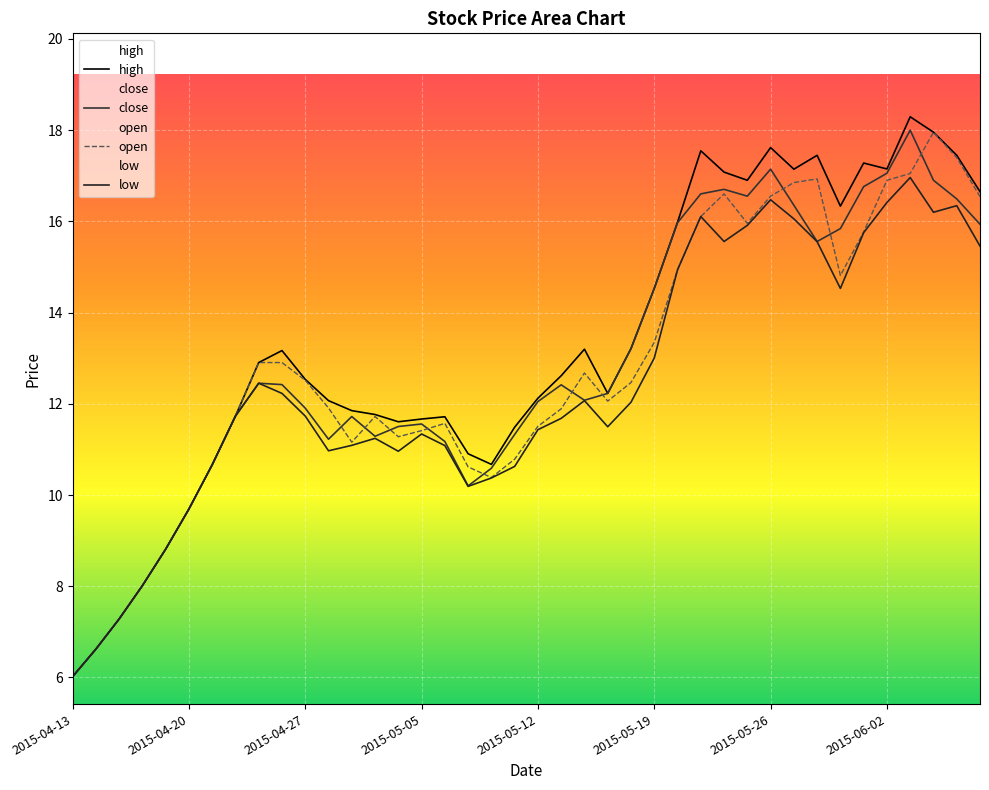

Which has a higher value, 2015-04-30 or 2015-06-05?

2015-06-05